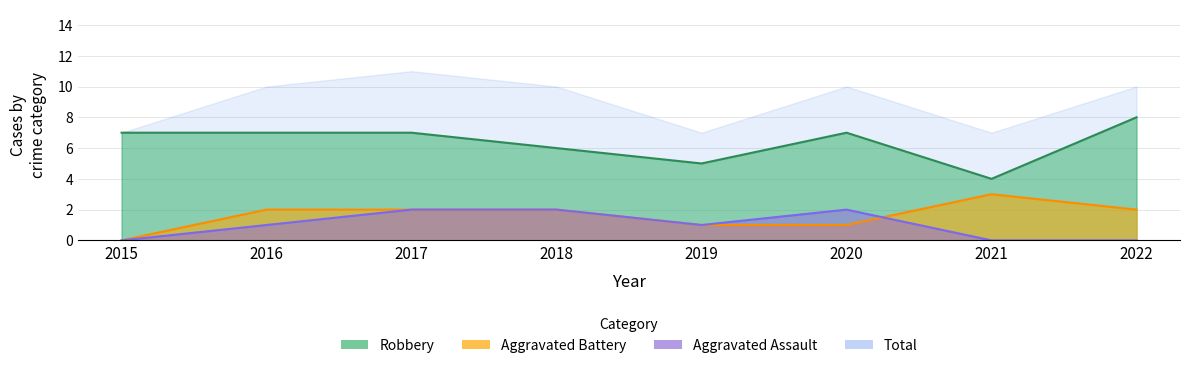

True or false: Aggravated Battery has a value of 1 at 2018.

False